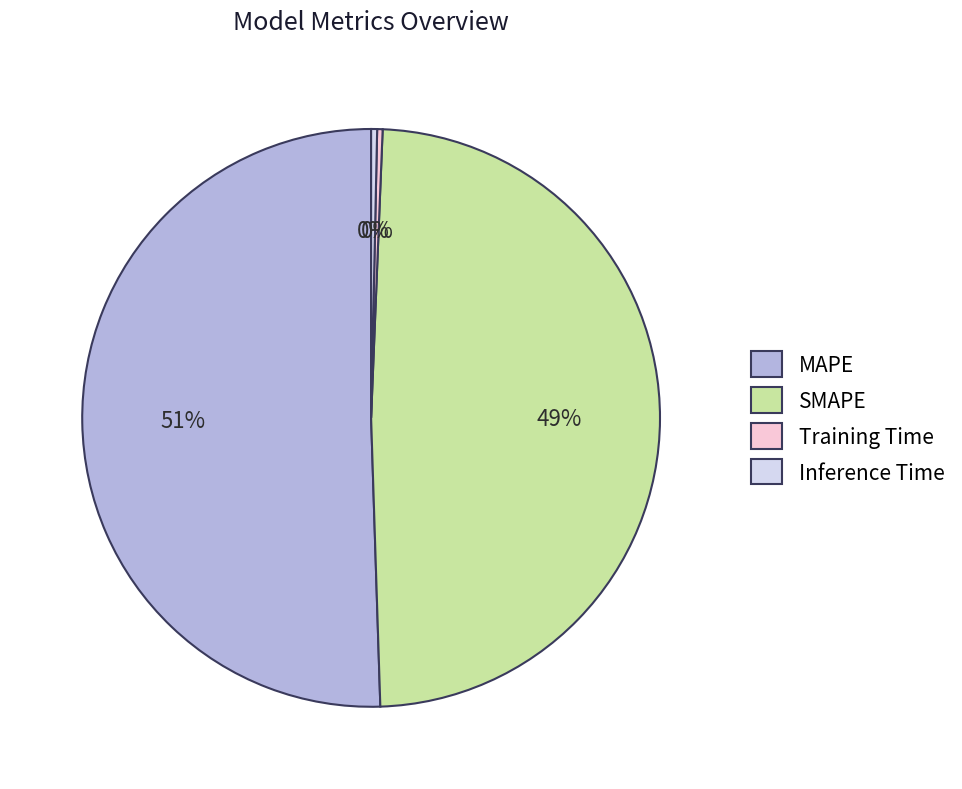

To the nearest percent, what percentage of the pie is SMAPE?

49%